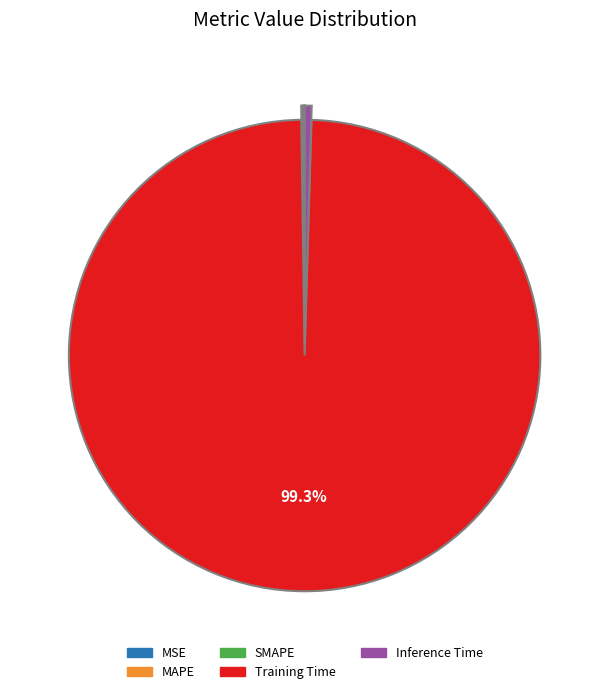

What is the largest slice in the pie chart?

Training Time